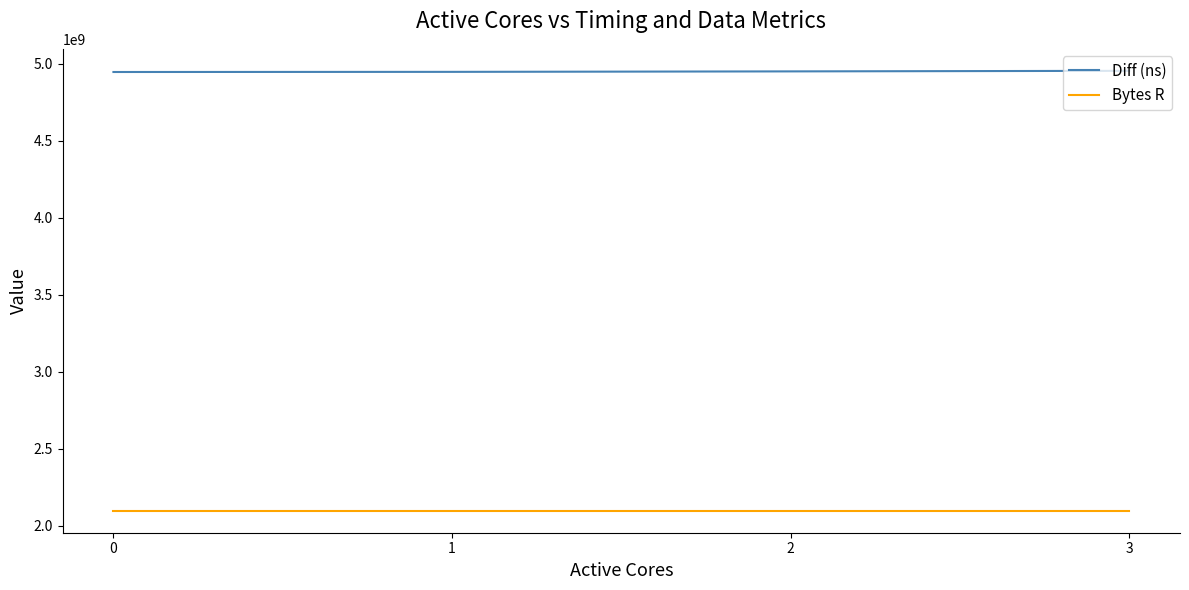

Is the value of Diff (ns) at 2 greater than the value of Bytes R at 1?

Yes